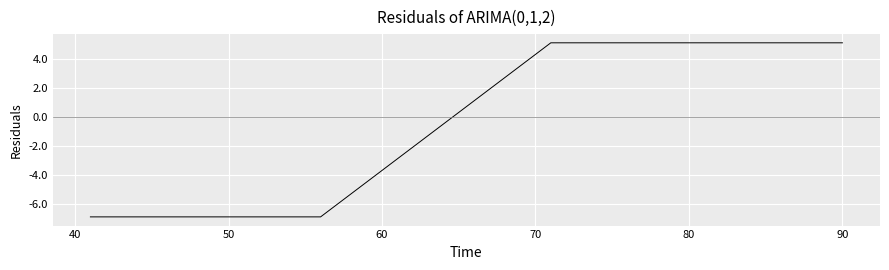

What is the minimum value shown in the chart?

-6.9